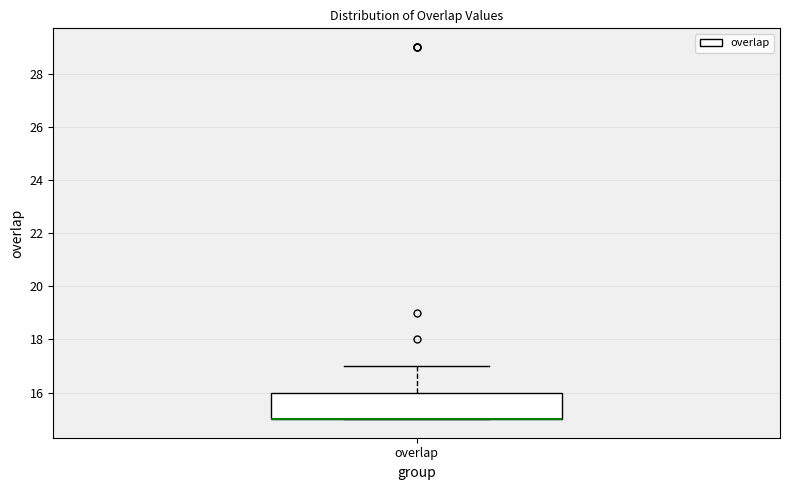

Read this box plot against the y-axis: the position of the median line, the range covered by the box, and the ends of both whiskers. The values are not printed on the chart, so give them approximately, as read against the axis.

median 15 (drawn on the box's lower edge), box 15 to 16, whiskers 15 to 17